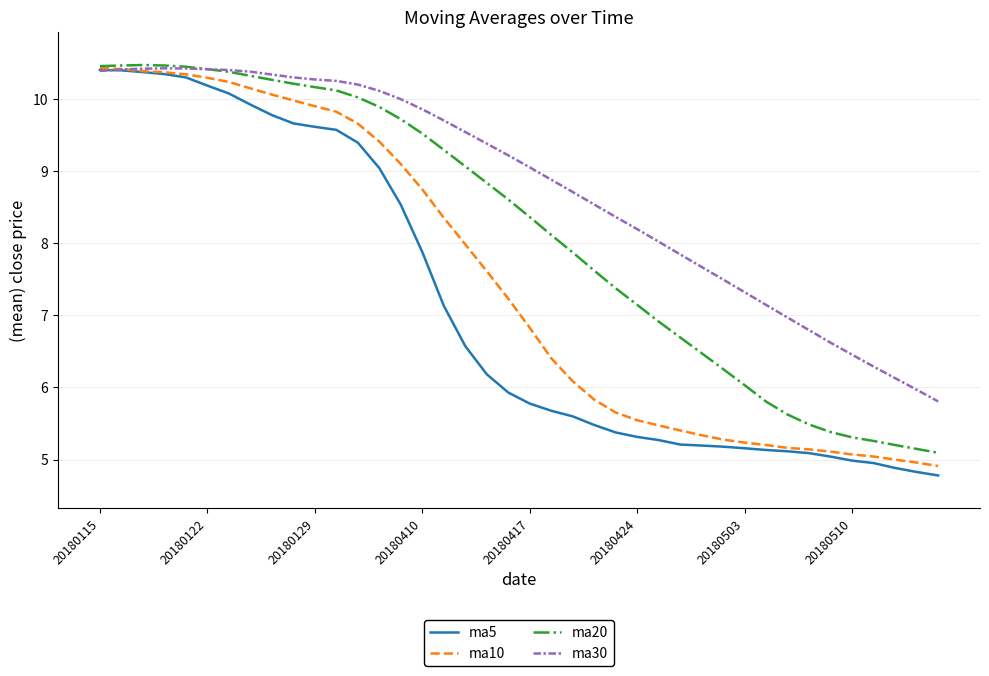

List the series in order of their overall mean, highest first.

ma30, ma20, ma10, ma5